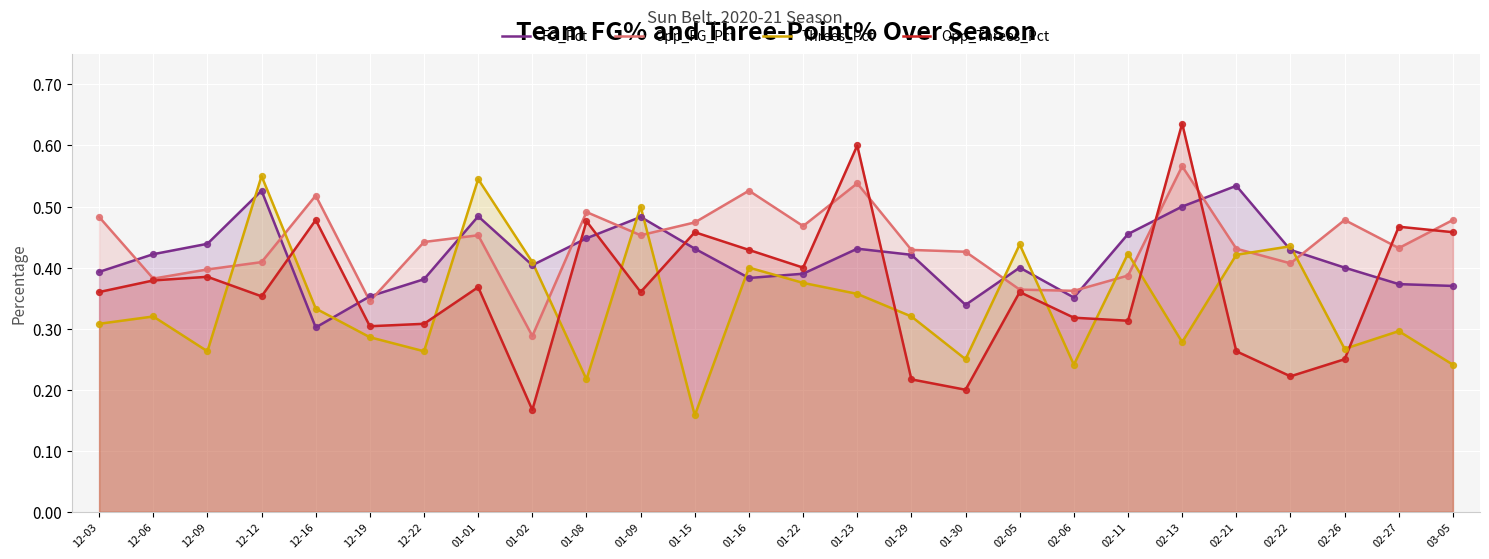

Which series has the largest Y range (max minus min)?

Opp_Threes_Pct